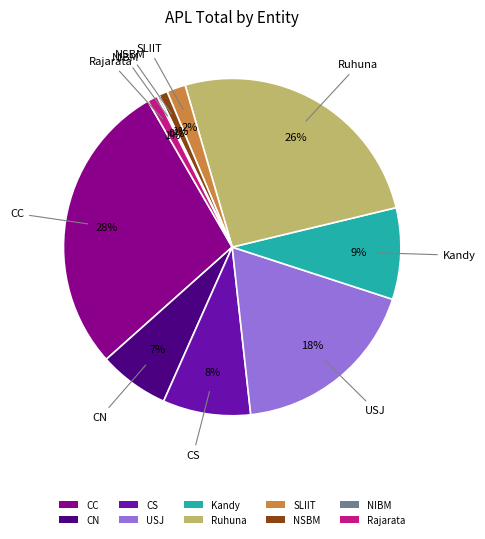

To the nearest percent, what percentage of the pie is NSBM?

1%